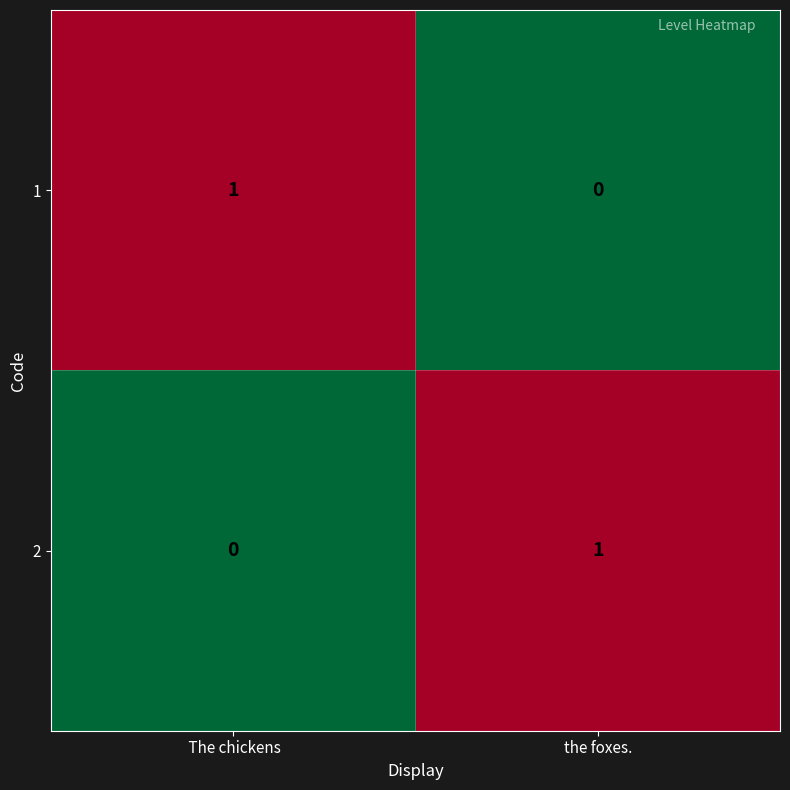

List the labels in order of 1 value, smallest first.

the foxes.,  The chickens